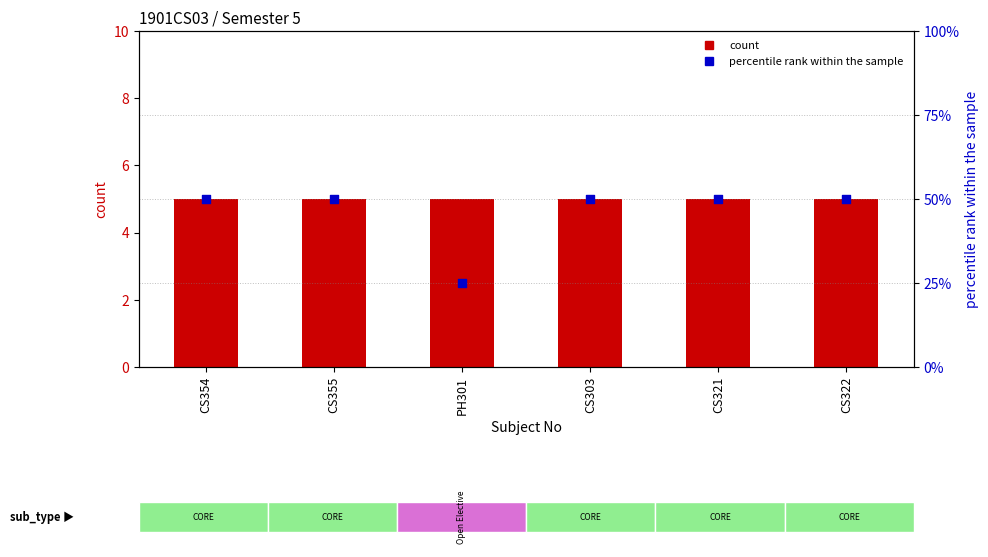

Which series reaches the maximum Y coordinate?

percentile rank within the sample